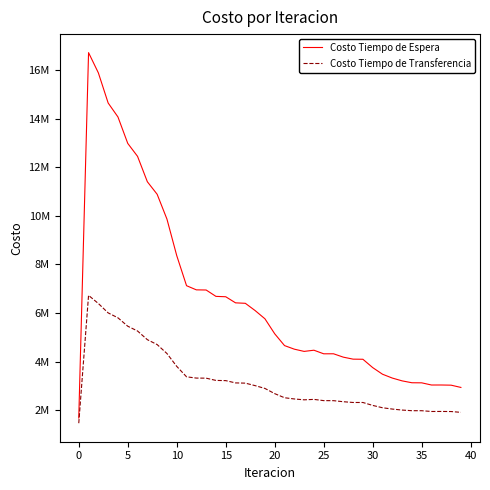

What are all the series names shown in the legend?

Costo Tiempo de Espera, Costo Tiempo de Transferencia